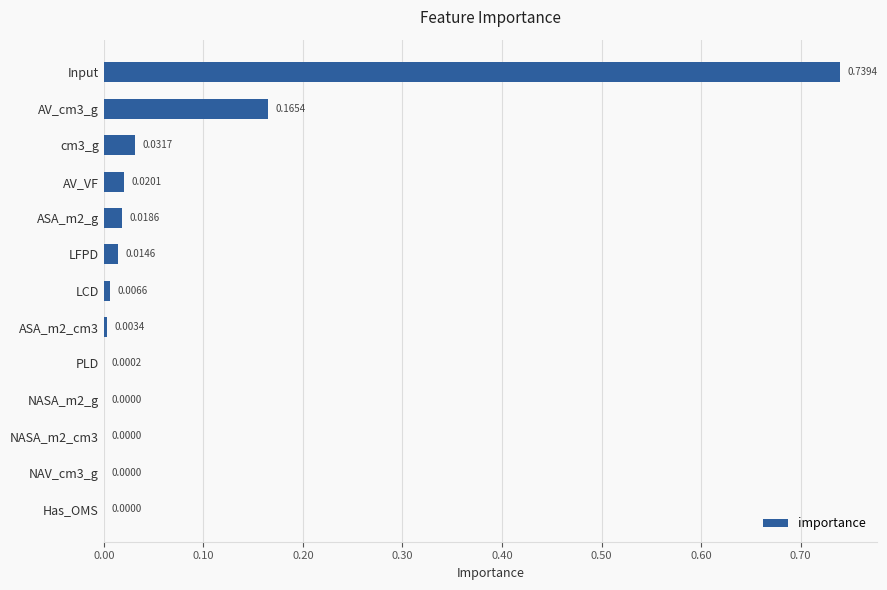

Between ASA_m2_g and Has_OMS, which is larger?

ASA_m2_g